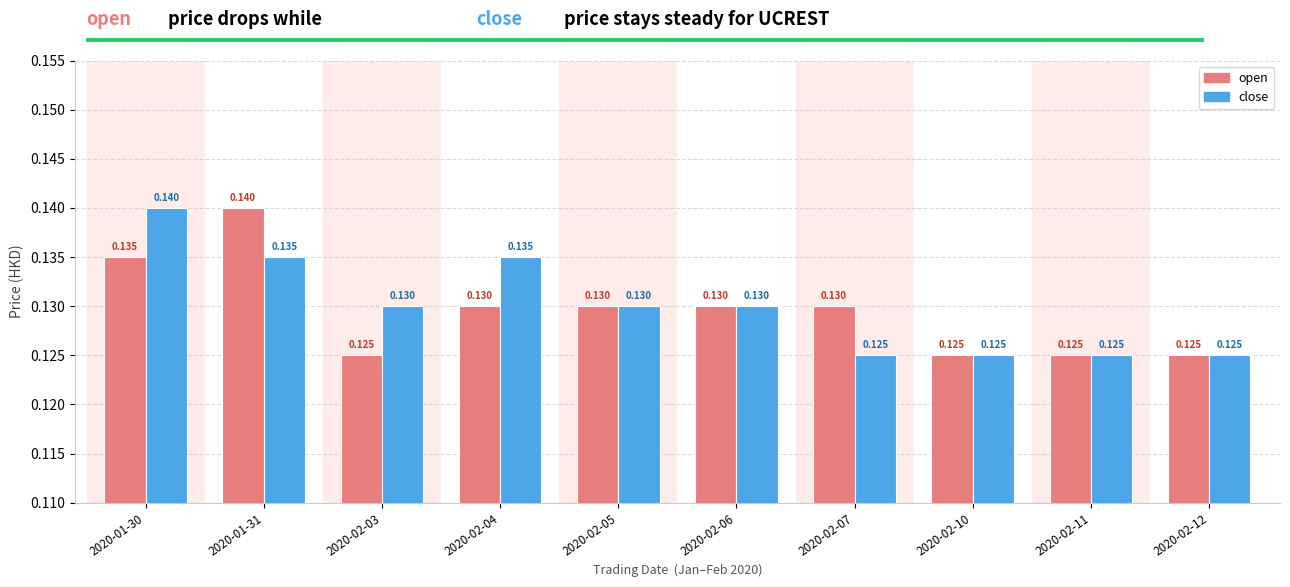

Rank the series by their average value, from highest to lowest.

close, open